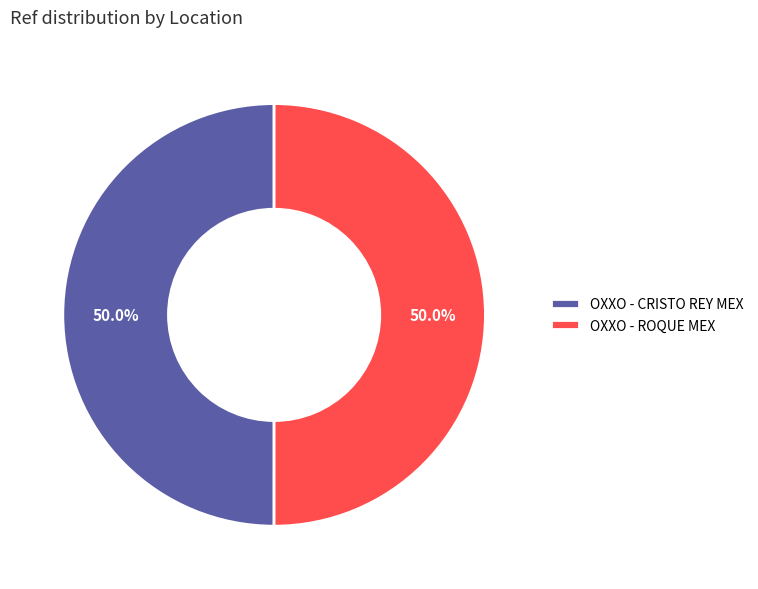

How much of the chart is everything except OXXO - ROQUE MEX?

50.0%